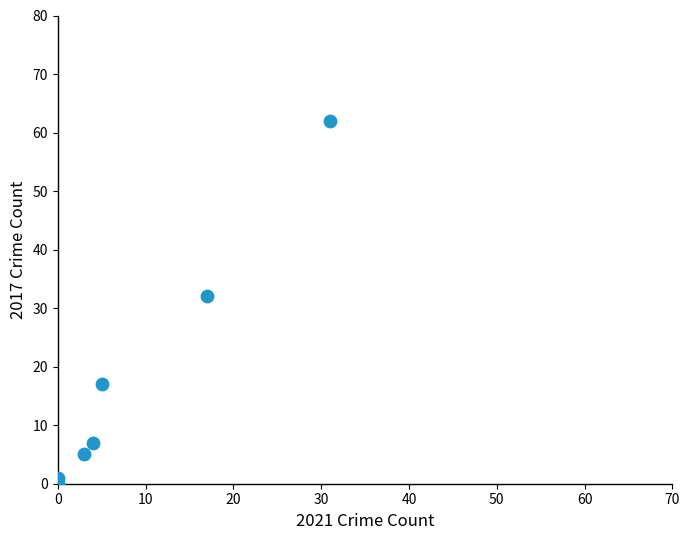

What Y value in the scatter plot is closest to 31?

32